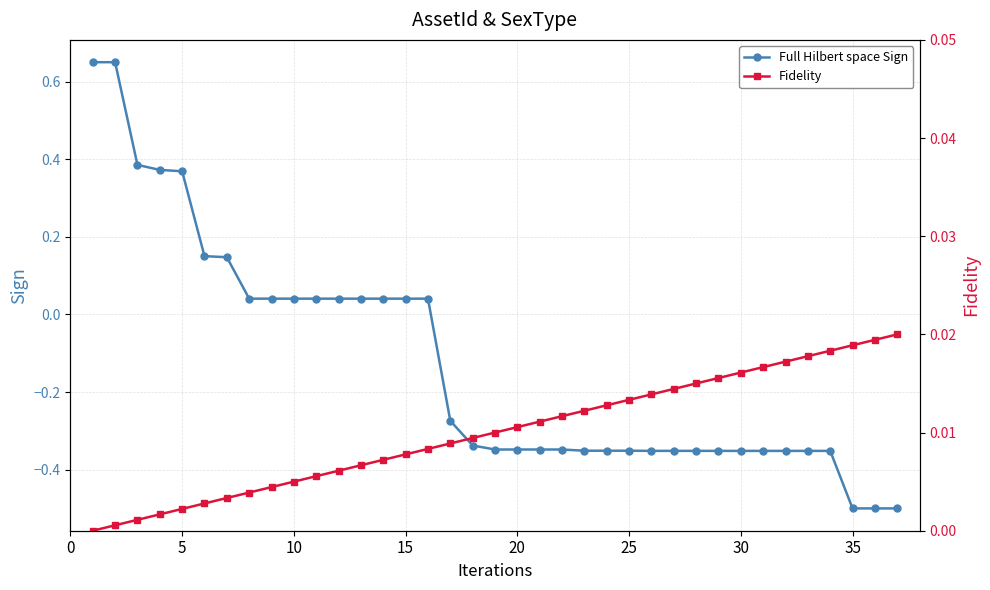

What is the sum of all Fidelity values?

0.4